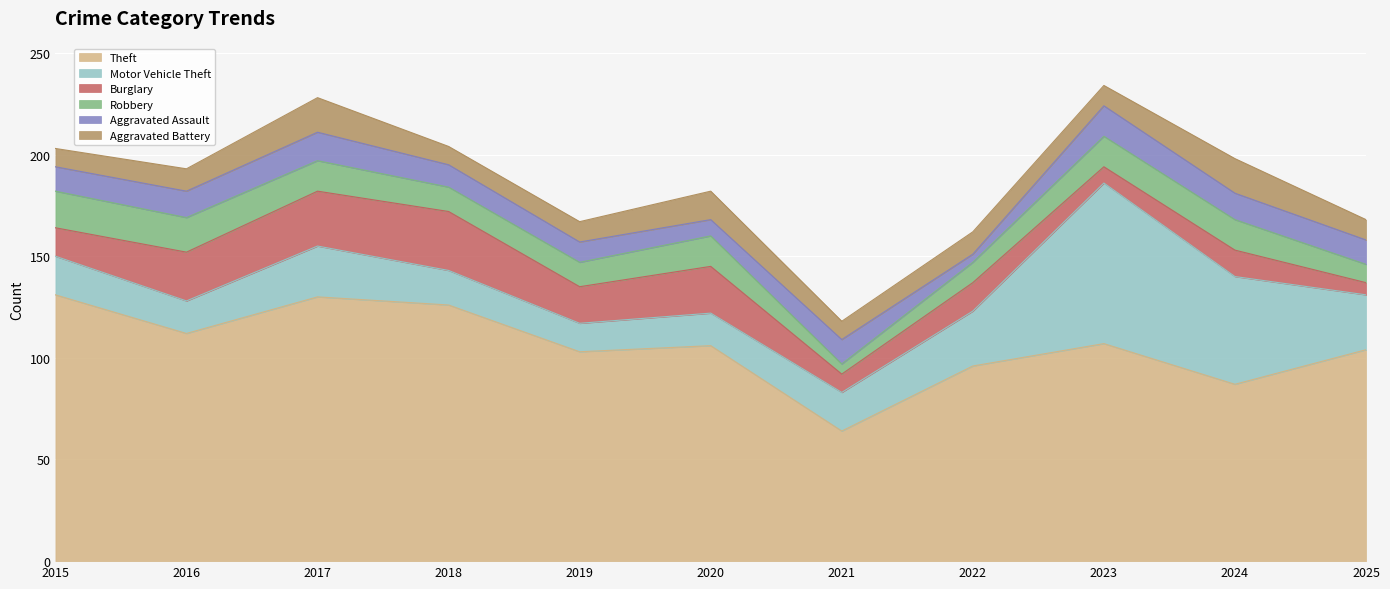

What is the total value across all series at 2021?

118